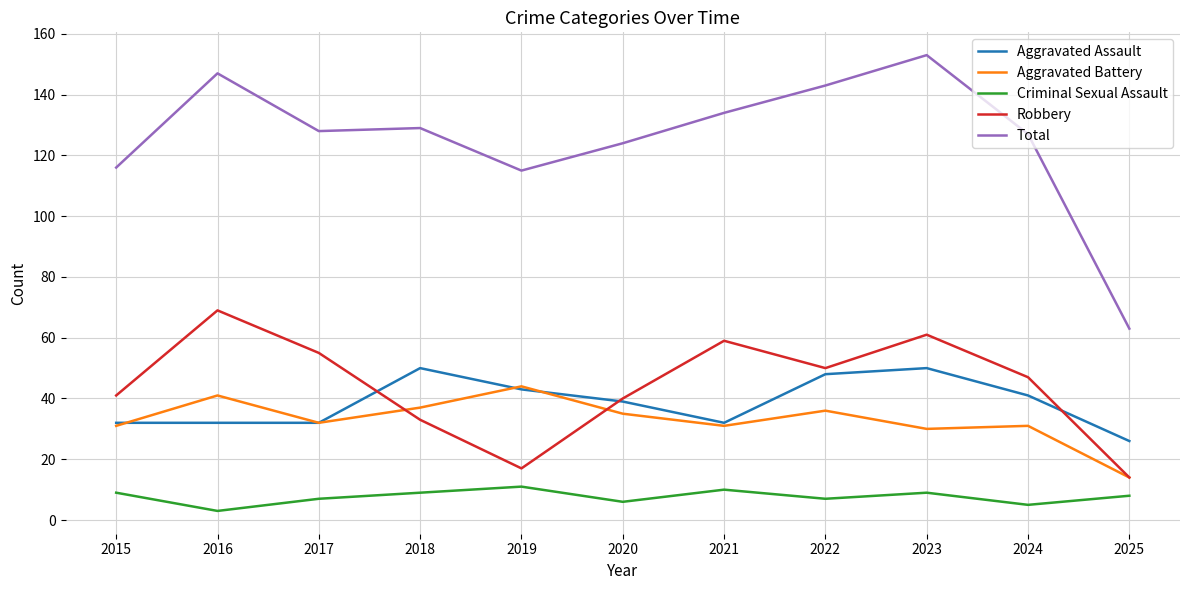

Which category has the highest value in the Total series?

2023